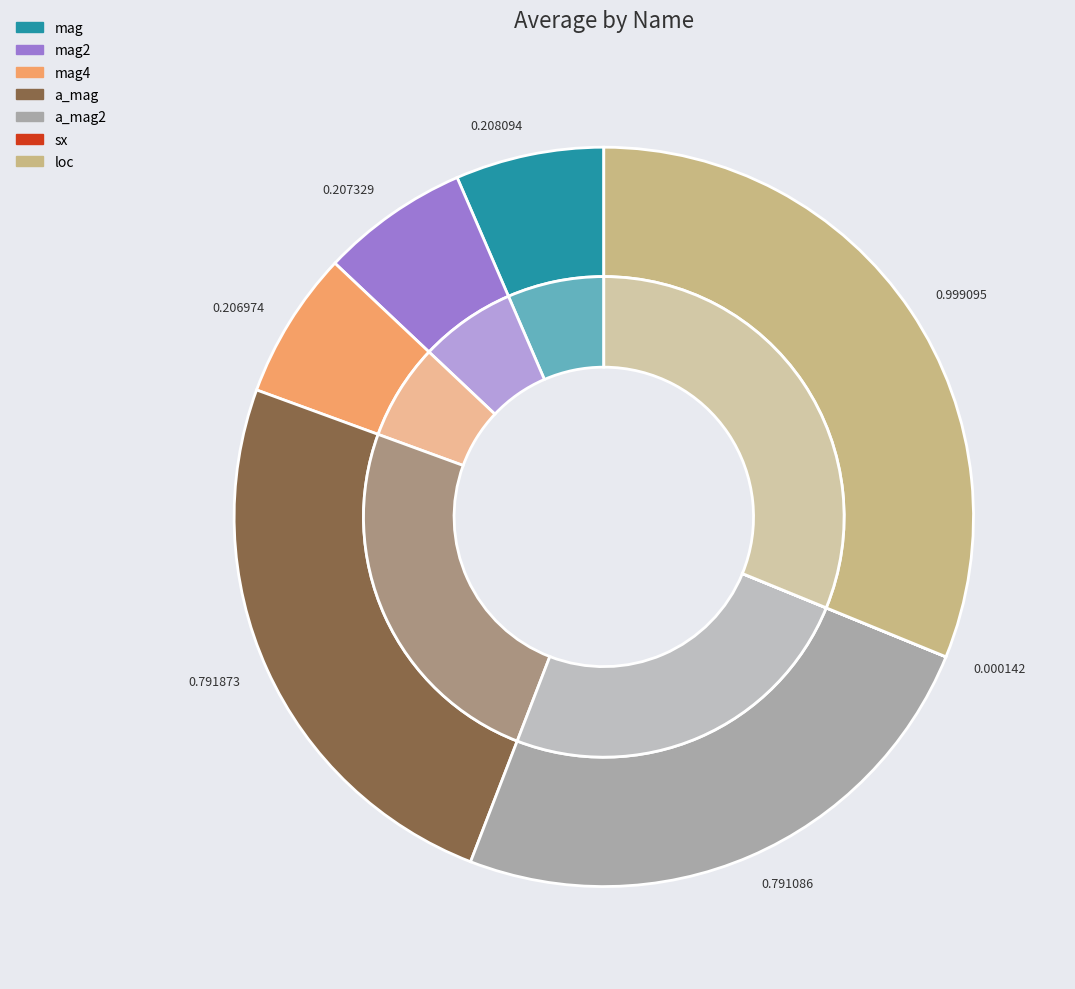

Does mag4 represent more than half of the total?

No